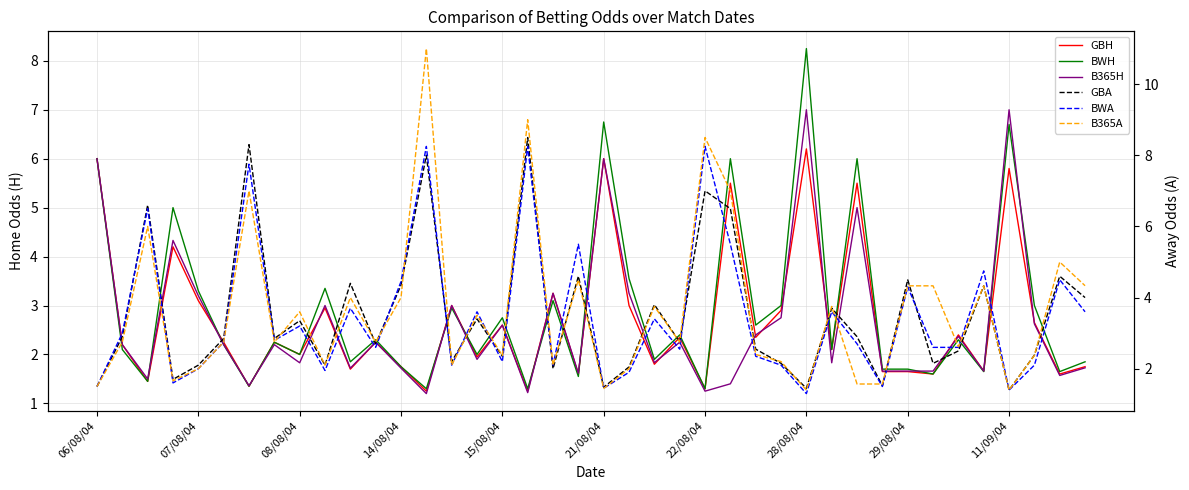

How many interior local valleys does the B365A series have?

12